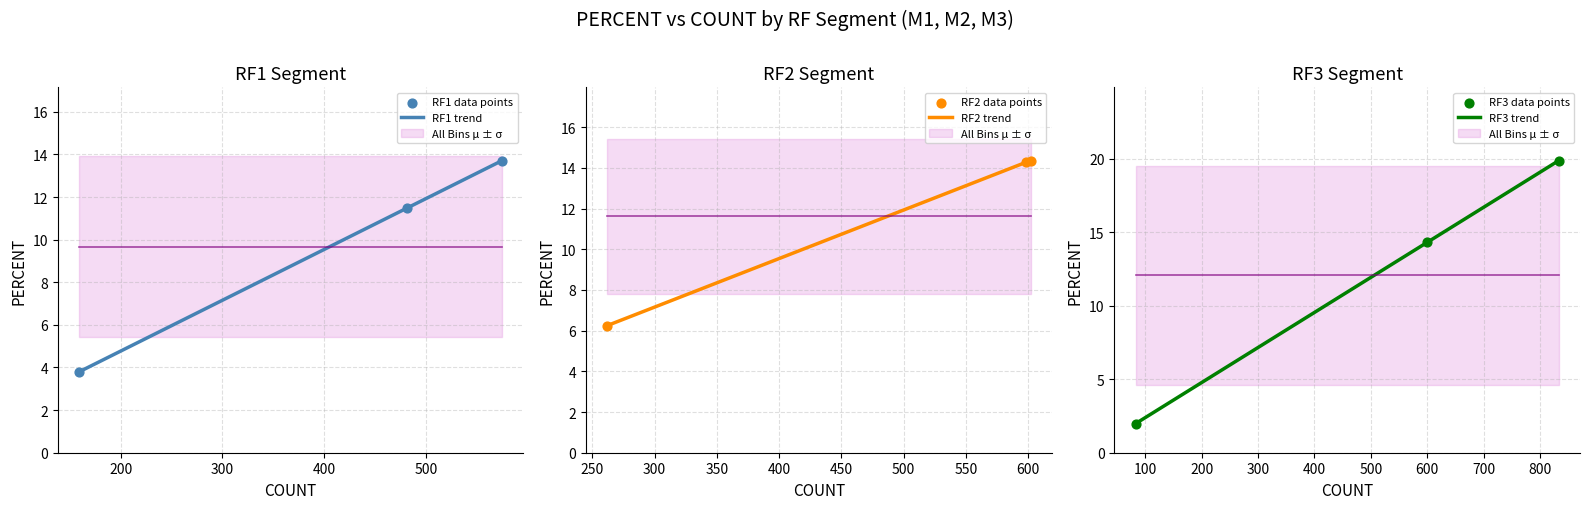

Is the value of RF3 at 481 greater than the value of RF1 at 481?

Yes